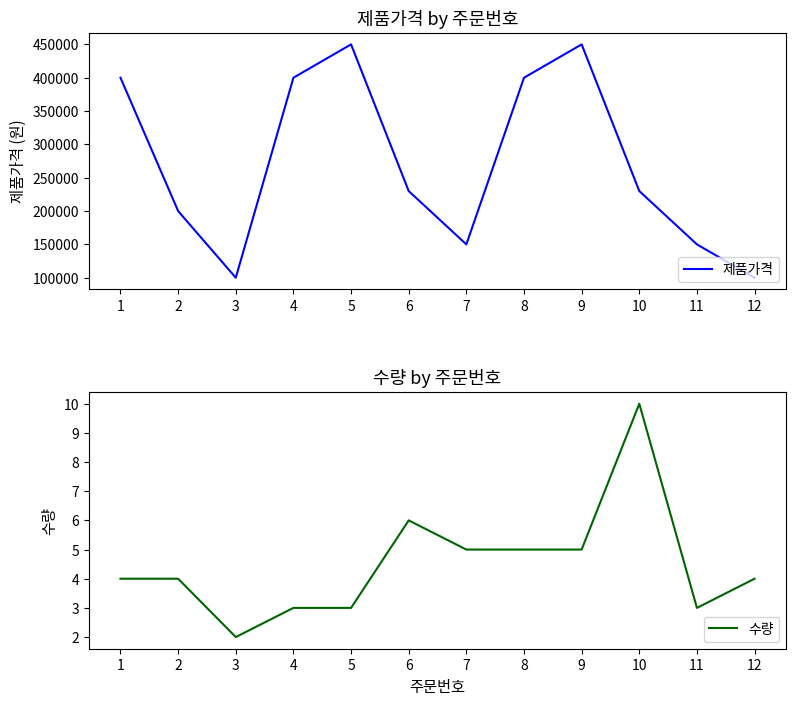

List the labels in order of 제품가격 value, largest first.

5, 9, 1, 4, 8, 6, 10, 2, 7, 11, 3, 12